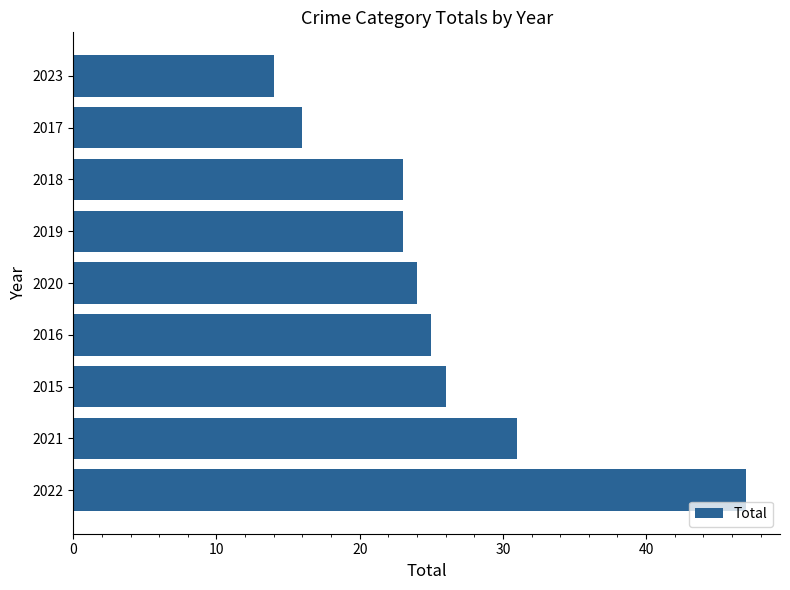

The chart shows a value of 47 at 2022. True or false?

True